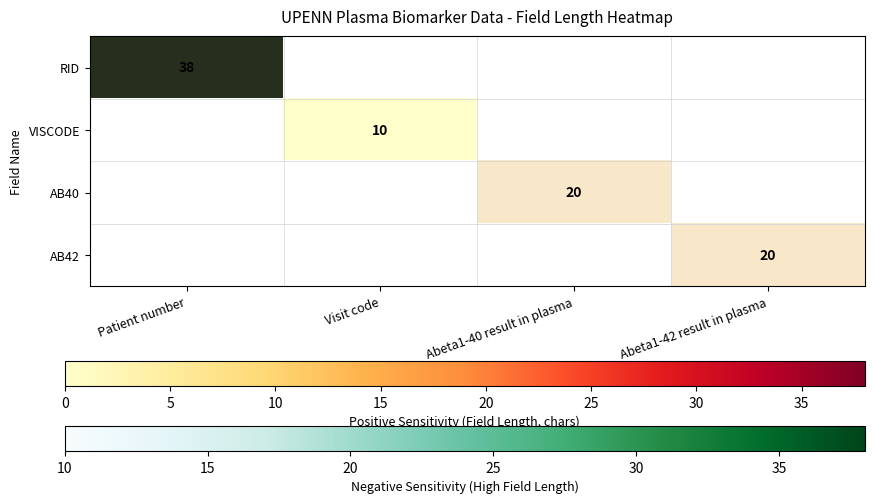

At which category does the chart reach its peak across all series?

Patient number